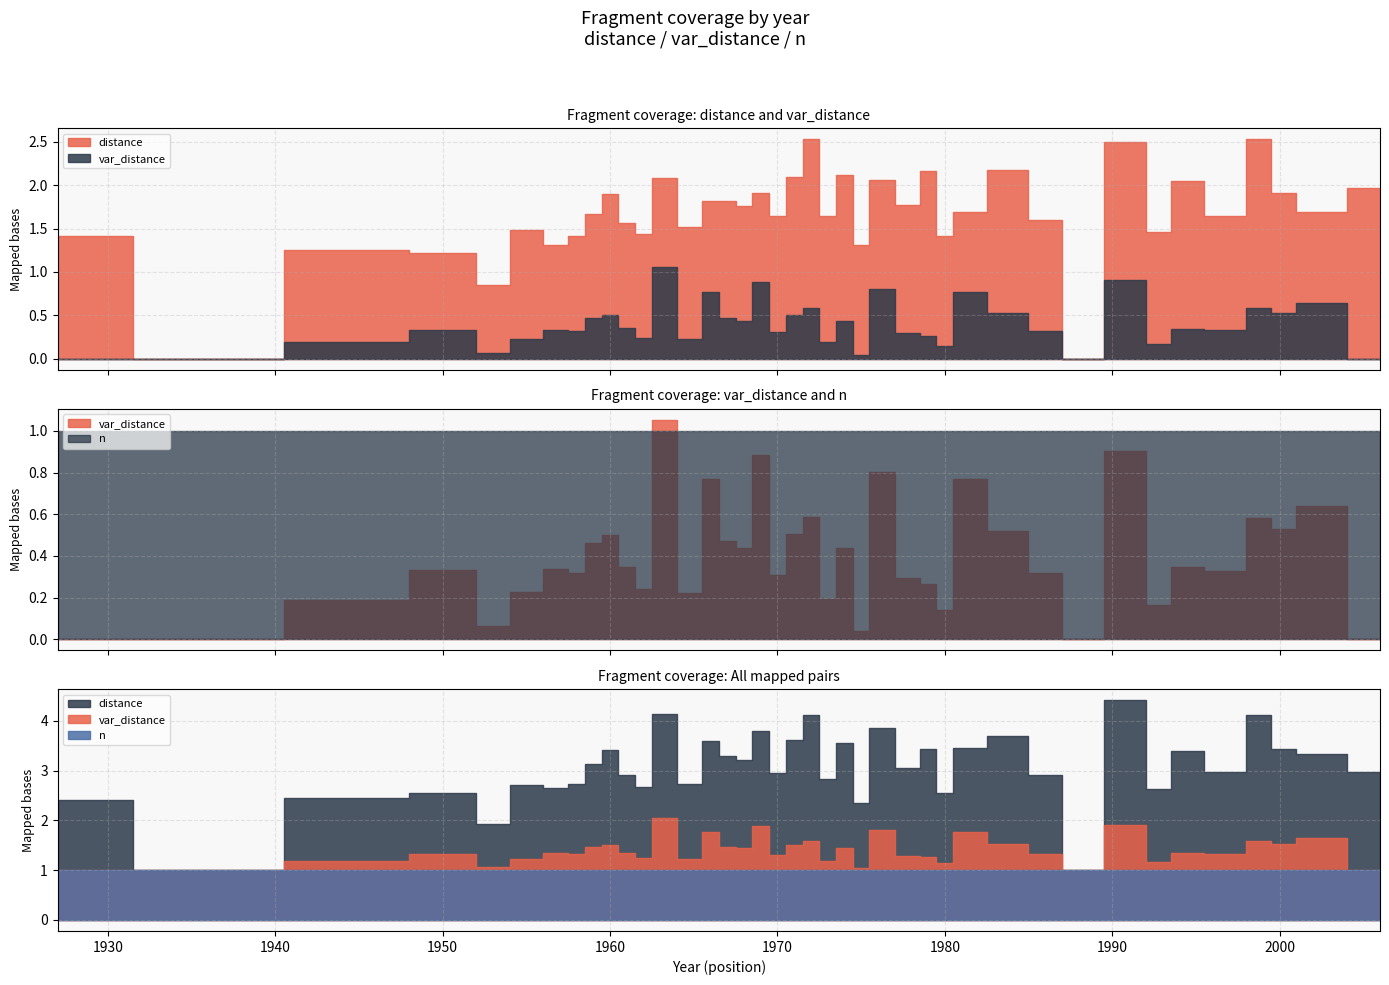

What is the label of the 7th point from the left?

1962